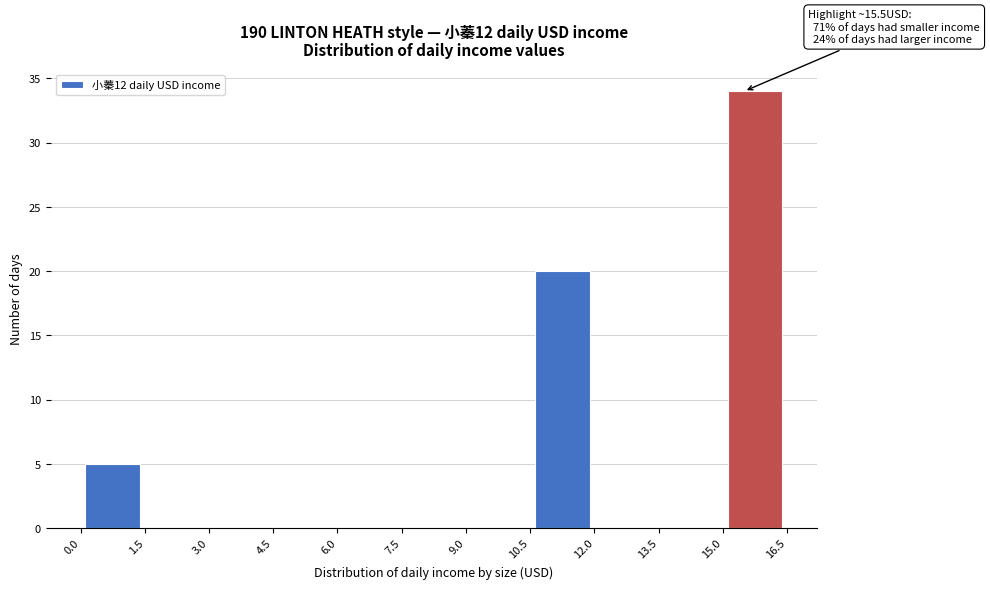

Which range on the x-axis has the tallest bar?

15.0 to 16.5